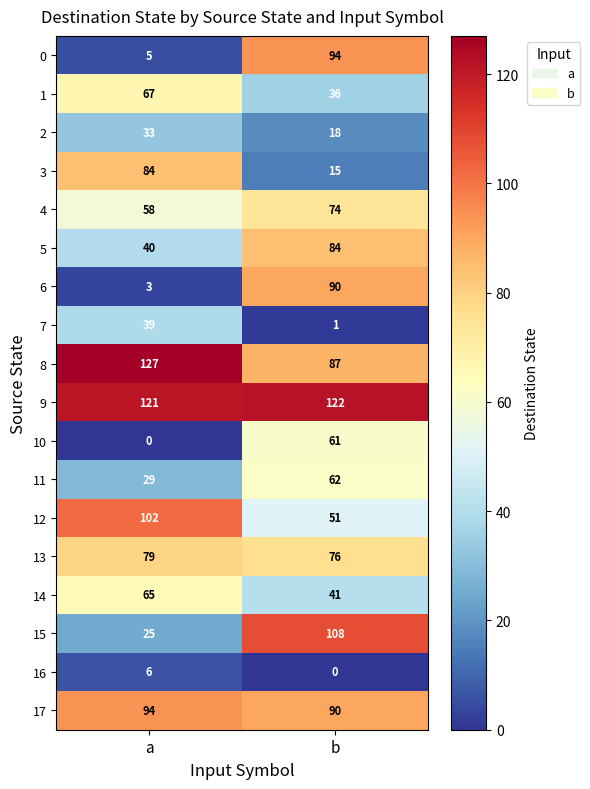

Is it true that 13 equals 25 at a?

False